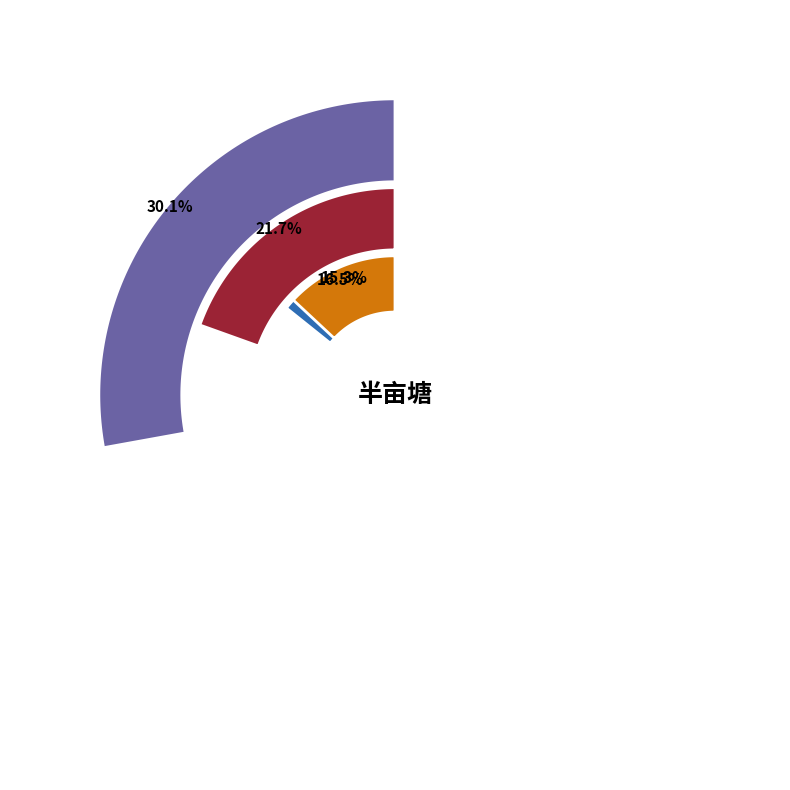

To the nearest percent, what percentage of the pie is 感怀和韵·半亩塘边路几乂?

16%